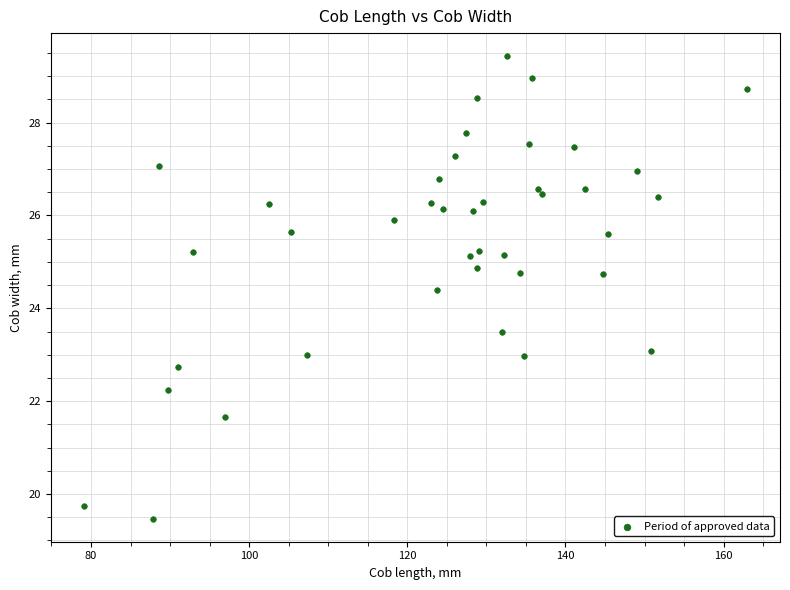

What is the range of Y values (max minus min)?

10.0